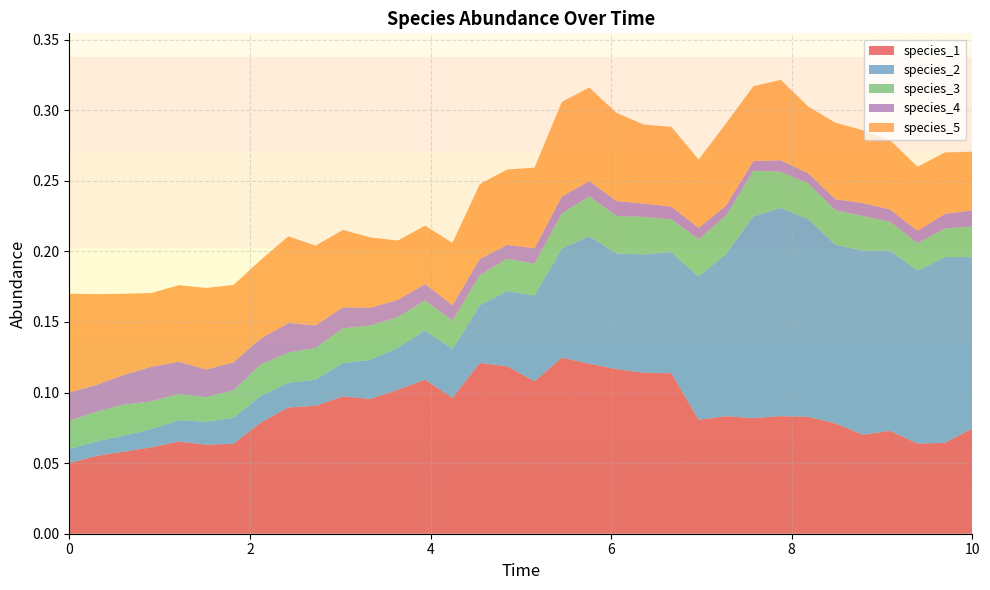

Reading left to right, list all the values displayed in this chart.

species_1: 0.1	0.1	0.1	0.1	0.1	0.1	0.1	0.1	0.1	0.1	0.1	0.1	0.1	0.1	0.1	0.1	0.1	0.1	0.1	0.1	0.1	0.1	0.1	0.1	0.1	0.1	0.1	0.1	0.1	0.1	0.1	0.1	0.1	0.1
species_2: 0.0	0.0	0.0	0.0	0.0	0.0	0.0	0.0	0.0	0.0	0.0	0.0	0.0	0.0	0.0	0.0	0.1	0.1	0.1	0.1	0.1	0.1	0.1	0.1	0.1	0.1	0.1	0.1	0.1	0.1	0.1	0.1	0.1	0.1
species_3: 0.0	0.0	0.0	0.0	0.0	0.0	0.0	0.0	0.0	0.0	0.0	0.0	0.0	0.0	0.0	0.0	0.0	0.0	0.0	0.0	0.0	0.0	0.0	0.0	0.0	0.0	0.0	0.0	0.0	0.0	0.0	0.0	0.0	0.0
species_4: 0.0	0.0	0.0	0.0	0.0	0.0	0.0	0.0	0.0	0.0	0.0	0.0	0.0	0.0	0.0	0.0	0.0	0.0	0.0	0.0	0.0	0.0	0.0	0.0	0.0	0.0	0.0	0.0	0.0	0.0	0.0	0.0	0.0	0.0
species_5: 0.1	0.1	0.1	0.1	0.1	0.1	0.1	0.1	0.1	0.1	0.1	0.0	0.0	0.0	0.0	0.1	0.1	0.1	0.1	0.1	0.1	0.1	0.1	0.0	0.1	0.1	0.1	0.0	0.1	0.1	0.0	0.0	0.0	0.0